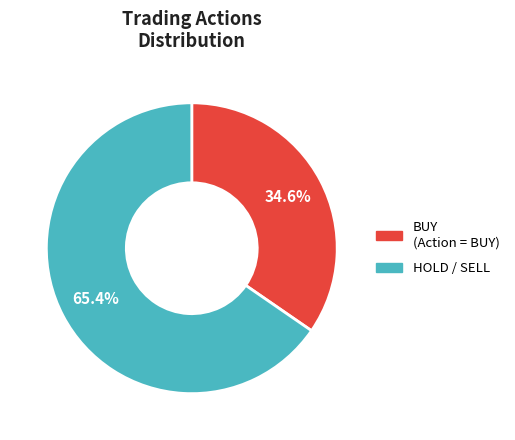

Is there a majority slice in this chart?

Yes